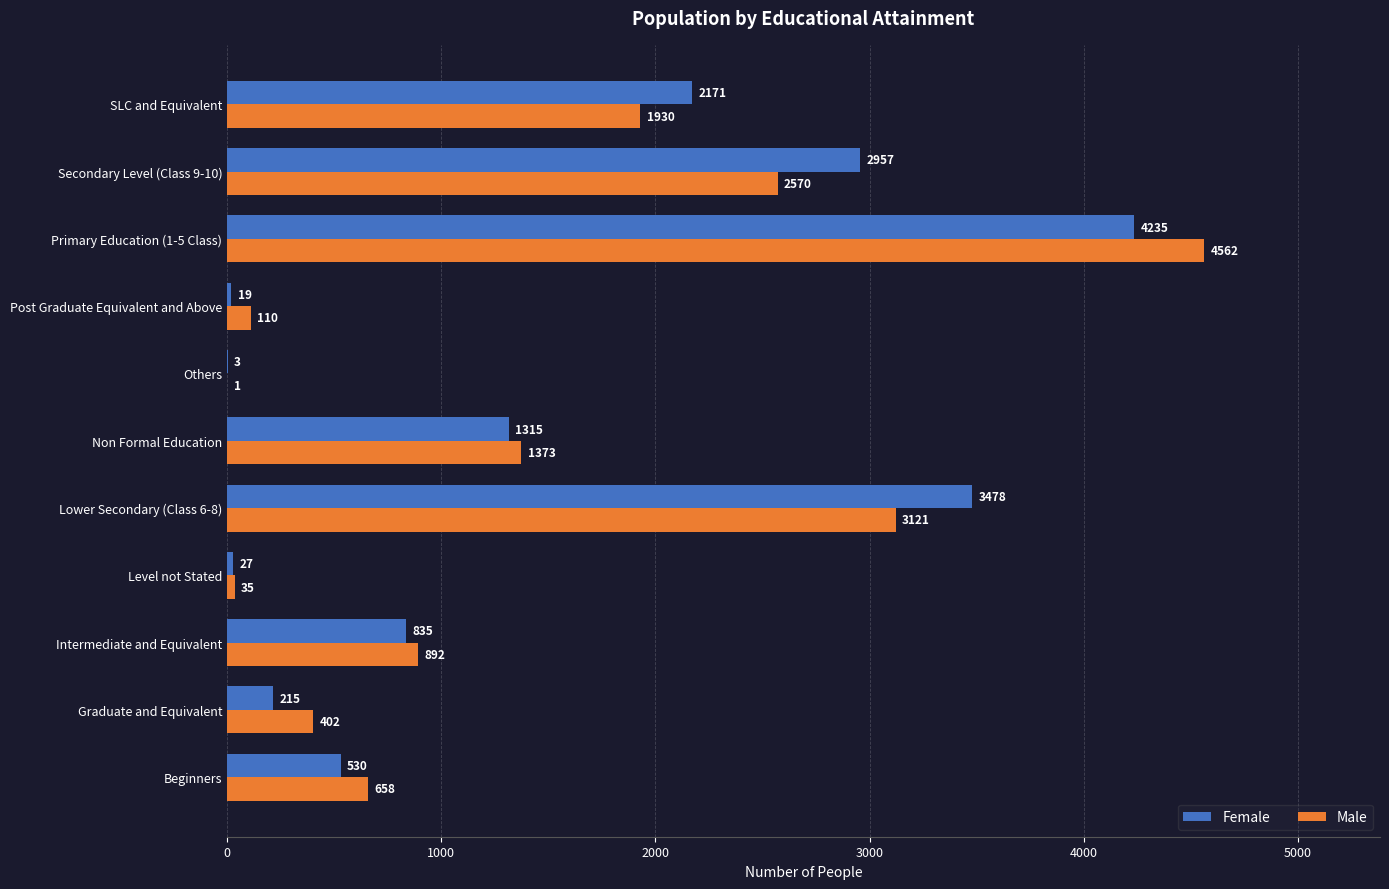

Where is Female nearest to the value 2119?

SLC and Equivalent